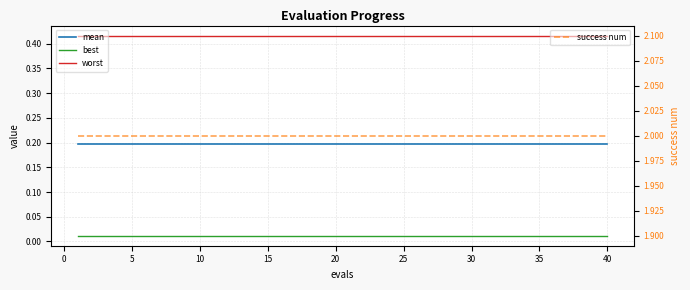

True or false: success num and mean cross at least once.

False